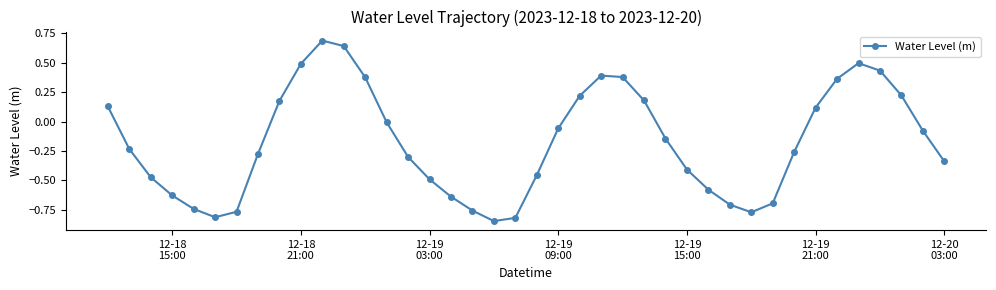

What is the maximum value shown in the chart?

0.7